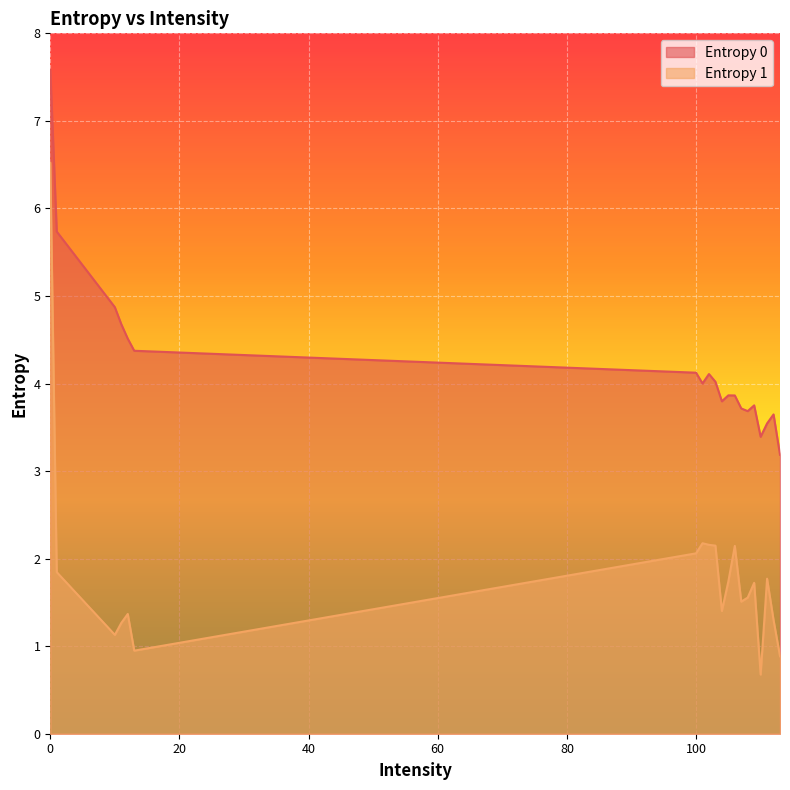

Reading left to right, what are all the values shown in this chart?

Entropy 0: 0=7.6	1=5.7	10=4.9	11=4.7	12=4.5	13=4.4	100=4.1	101=4.0	102=4.1	103=4.0	104=3.8	105=3.9	106=3.9	107=3.7	108=3.7	109=3.8	110=3.4	111=3.5	112=3.6	113=3.2
Entropy 1: 0=6.5	1=1.8	10=1.1	11=1.3	12=1.4	13=0.9	100=2.1	101=2.2	102=2.2	103=2.1	104=1.4	105=1.7	106=2.1	107=1.5	108=1.6	109=1.7	110=0.7	111=1.8	112=1.3	113=0.9